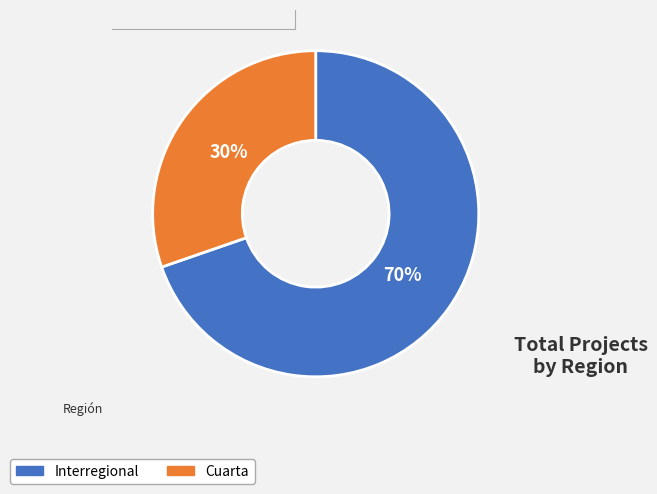

Does Interregional account for over 50% of the chart?

Yes